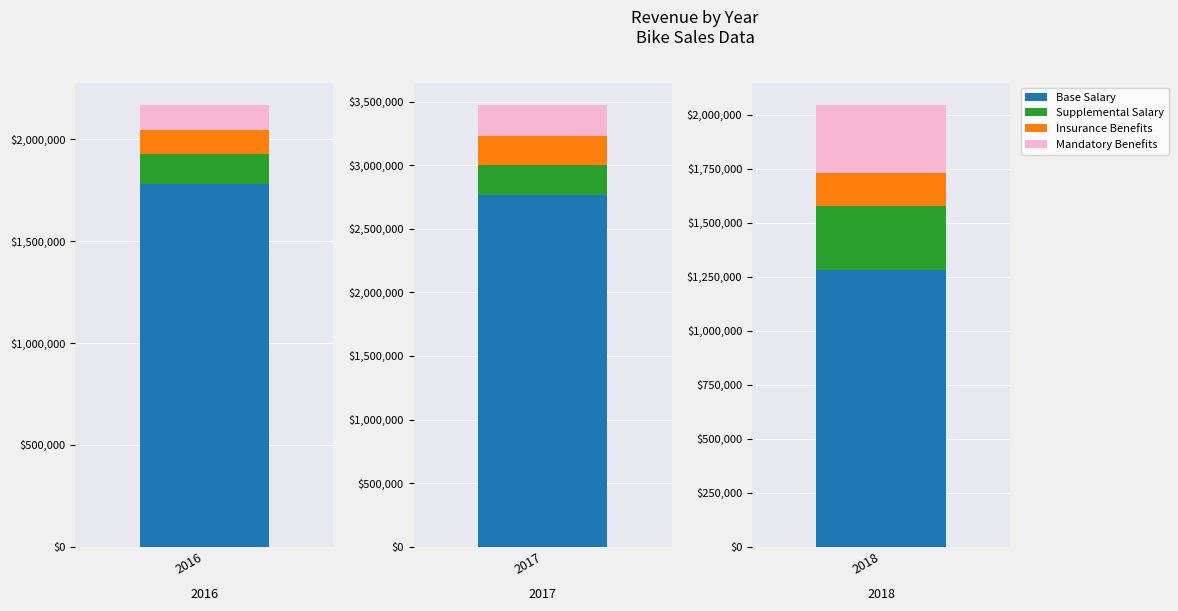

What is the sum of the Mandatory Benefits values at 2016 and 2017?

372486.8